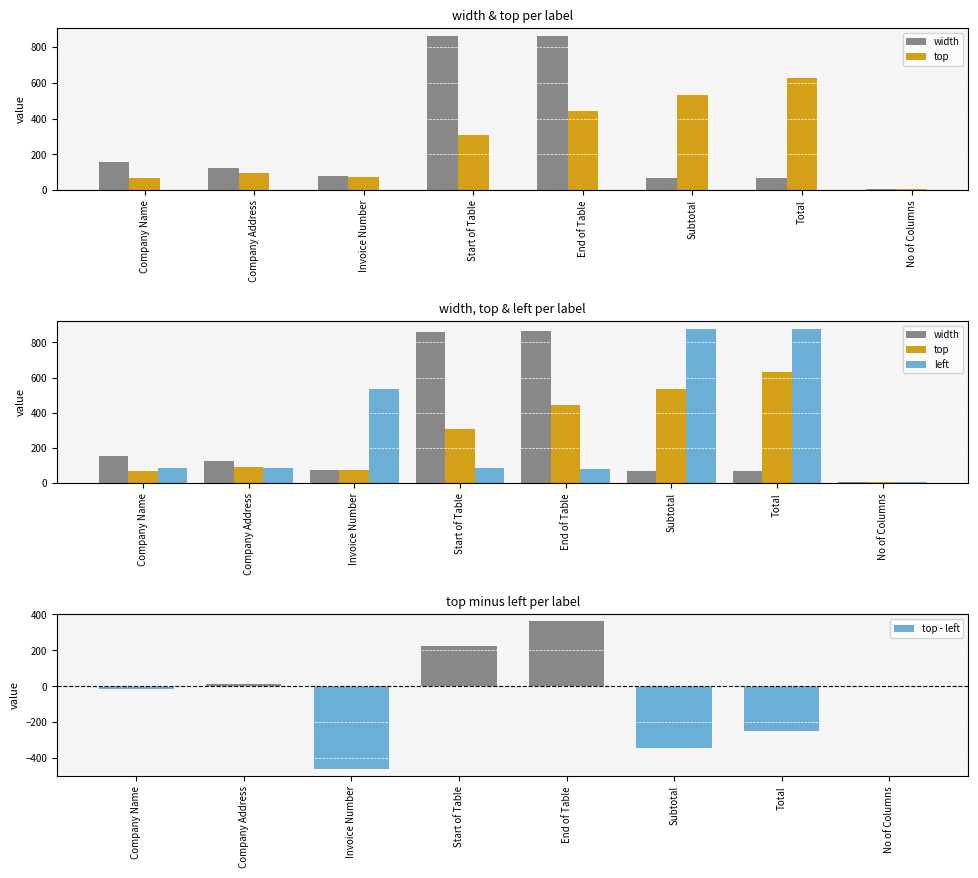

Rank the categories by top value from lowest to highest.

No of Columns, Company Name, Invoice Number, Company Address, Start of Table, End of Table, Subtotal, Total